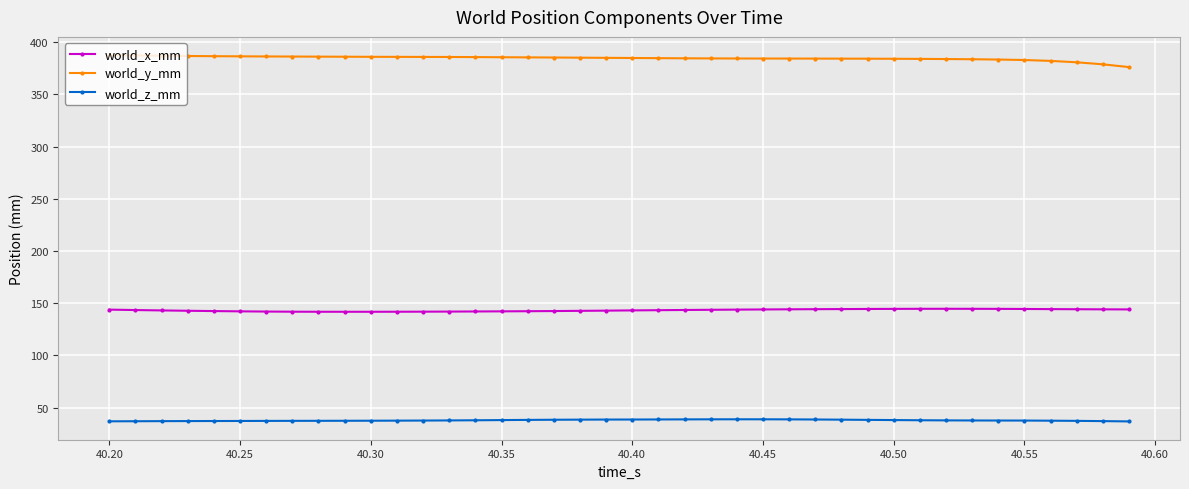

Rank the series by their maximum value, from lowest to highest.

world_z_mm, world_x_mm, world_y_mm